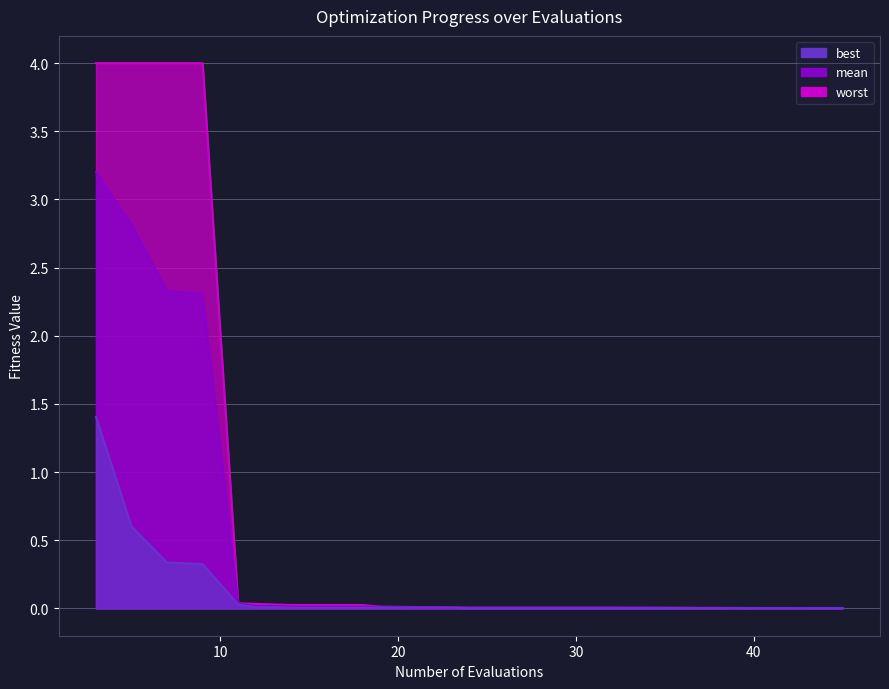

List the series in order of their peak value, lowest first.

best, mean, worst